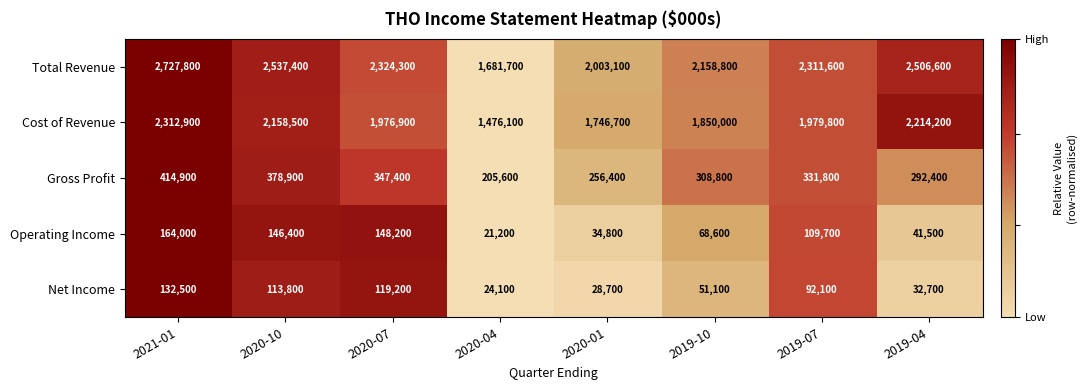

At 2019-10, list the series in order from largest to smallest.

Total Revenue, Cost of Revenue, Gross Profit, Operating Income, Net Income